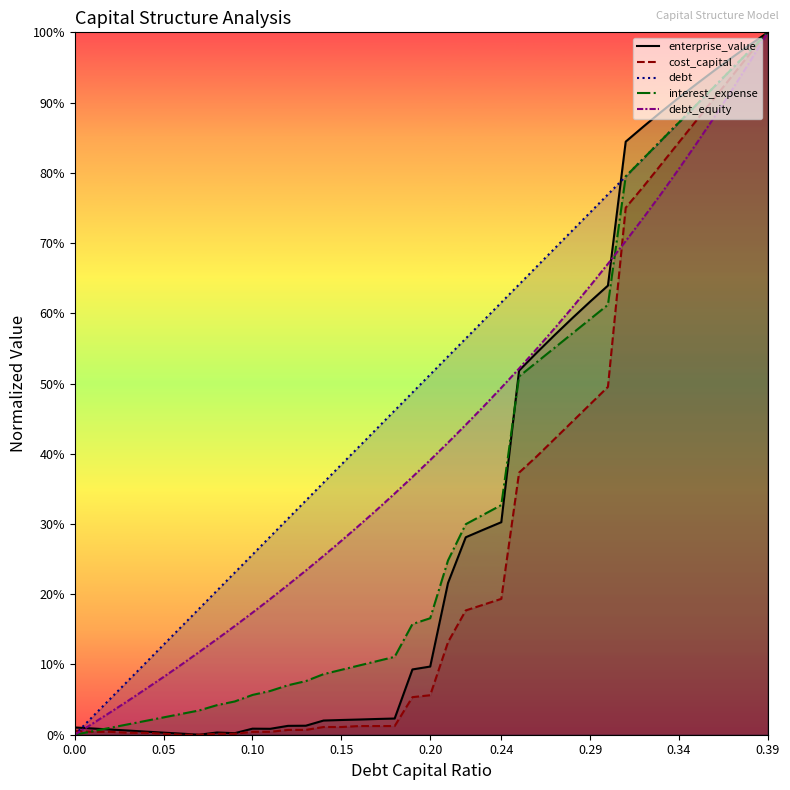

Is the value of debt_capital at 34 greater than the value of debt at 28?

Yes